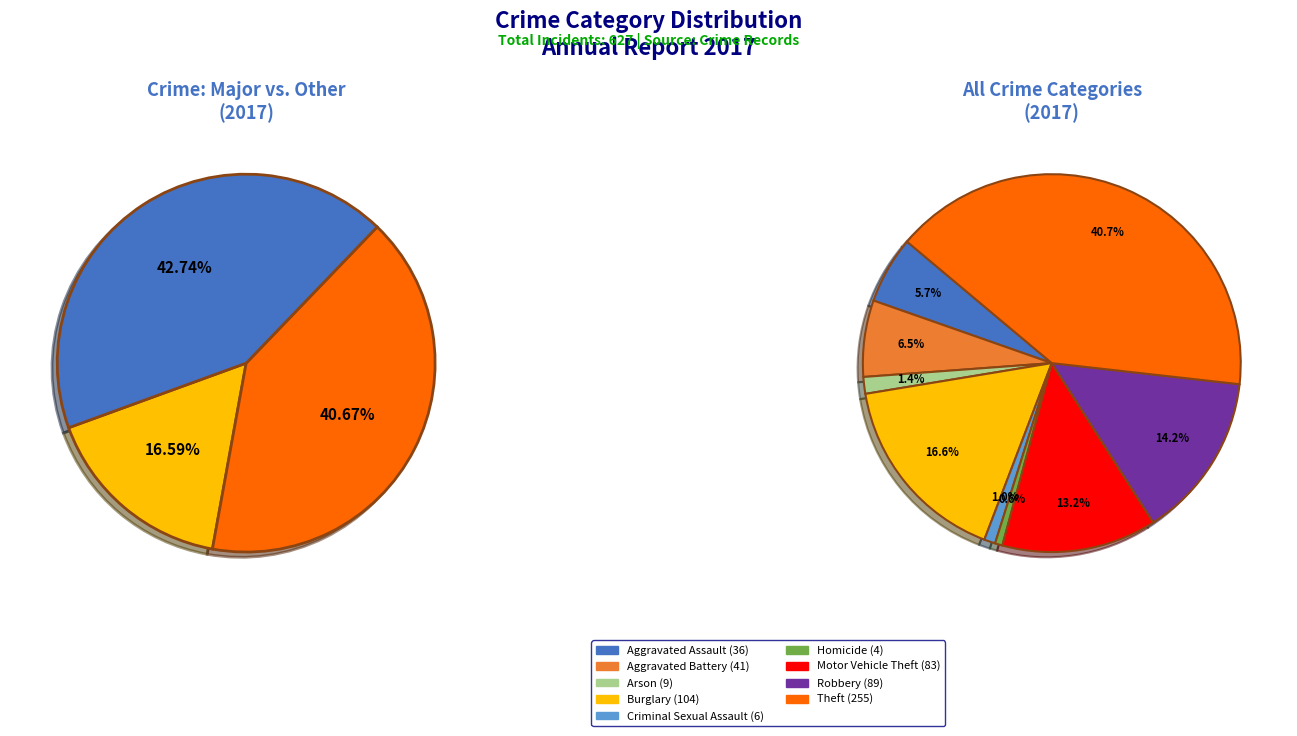

Between Criminal Sexual Assault and Arson, which is larger?

Arson